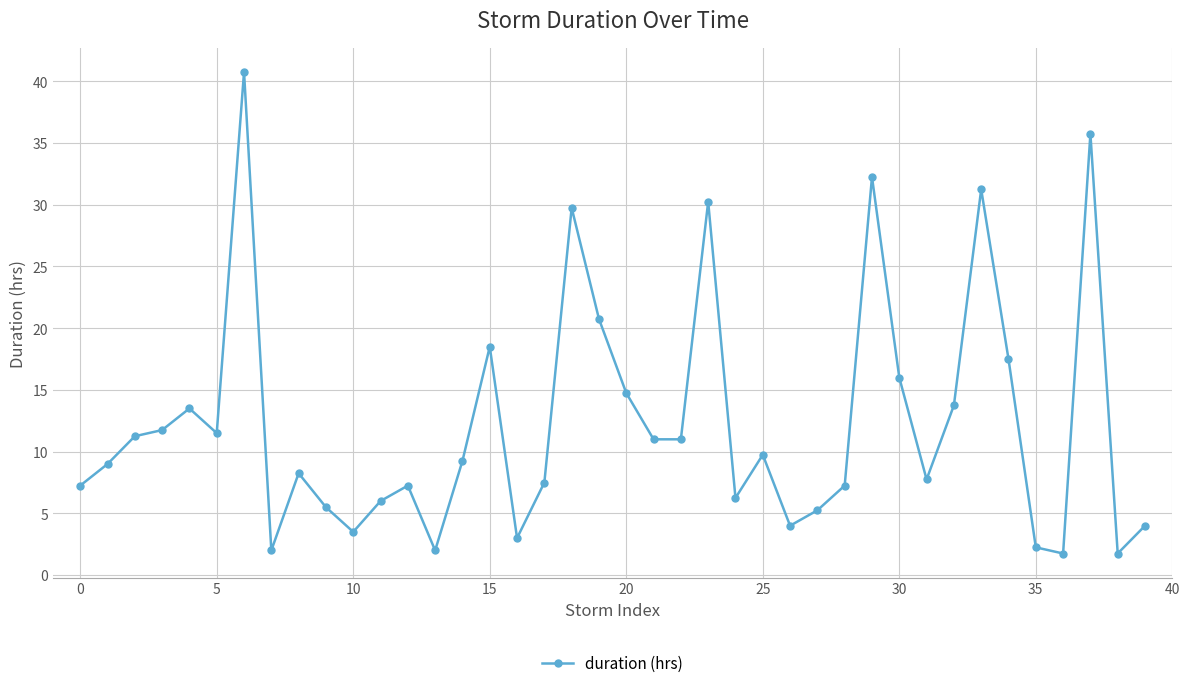

What is the difference between the second highest and minimum values?

34.0